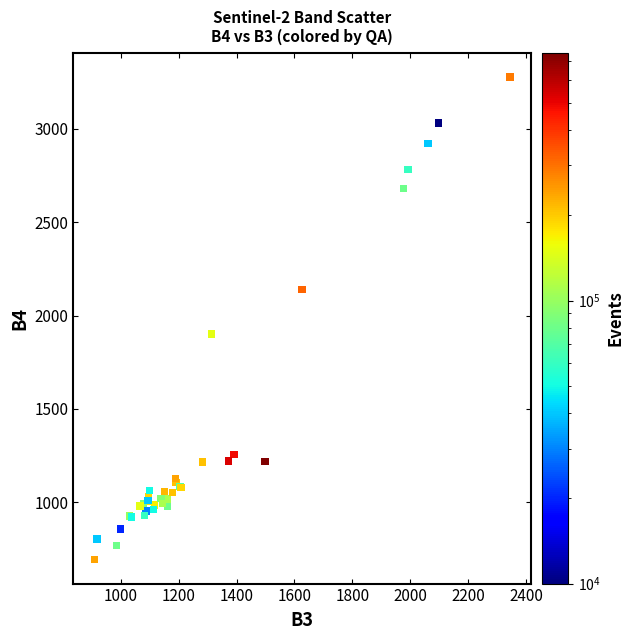

What Y value in the scatter plot is closest to 1986?

1902